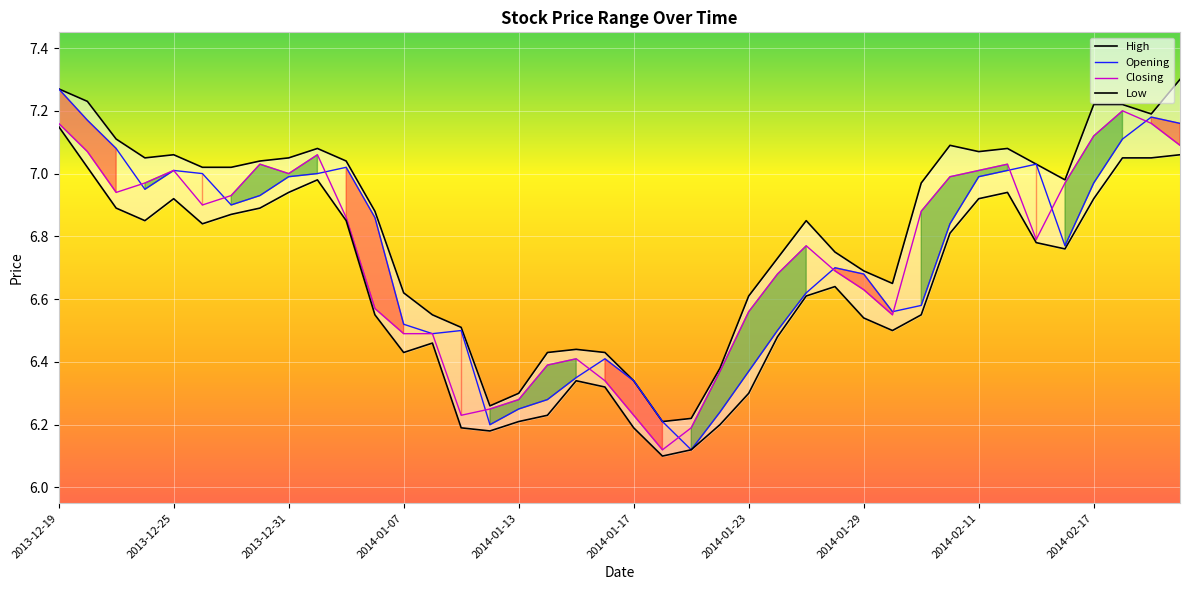

After their last crossing, which series has the higher values: Closing or Opening?

Opening